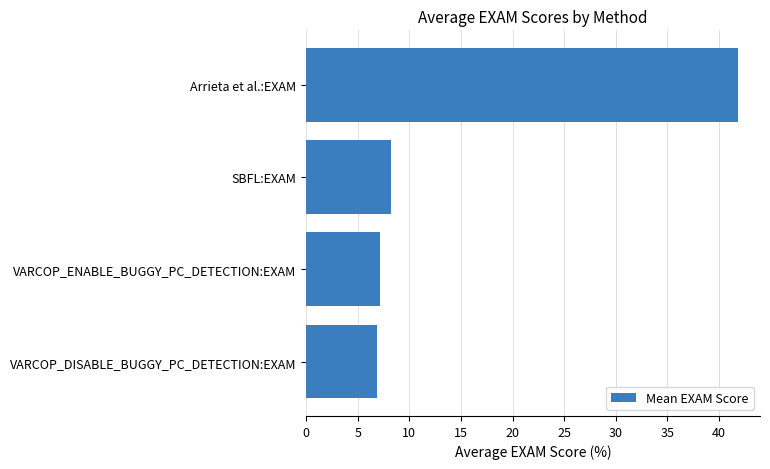

Count the number of categories in the chart.

4